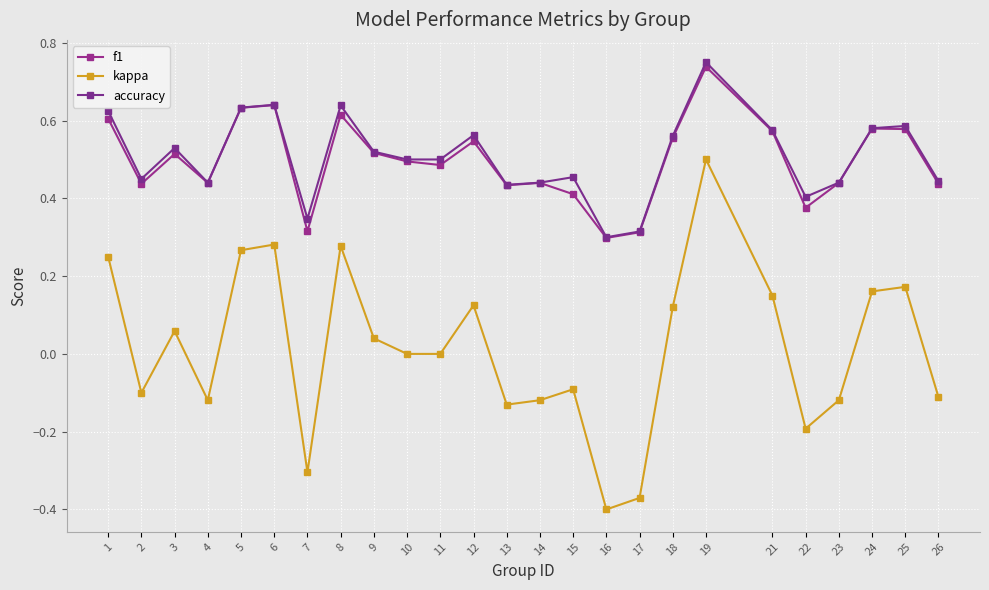

Which series has the largest total across all categories?

accuracy